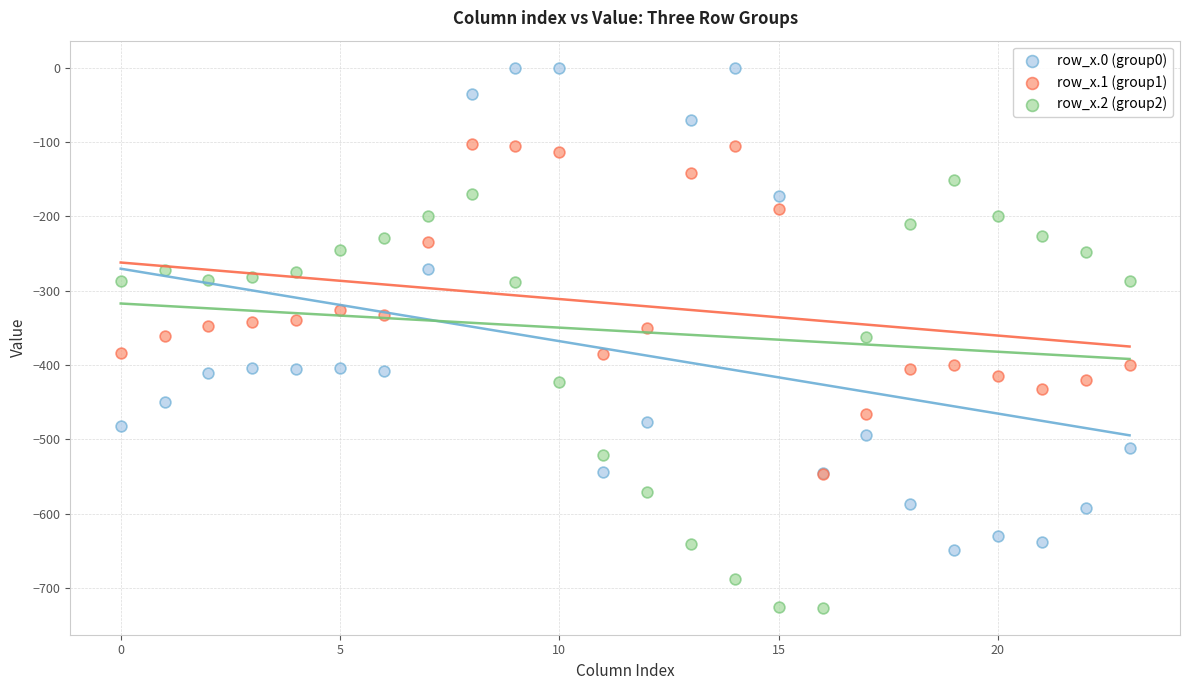

Which series contains the highest Y value?

row_x.0 (group0)